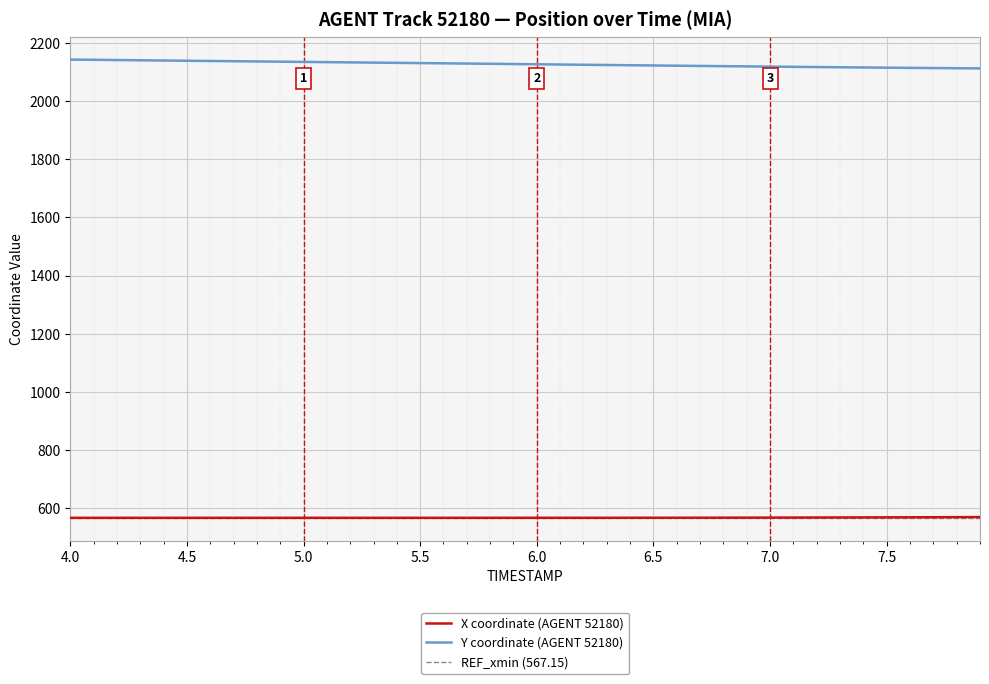

True or false: X and Y cross at least once.

False